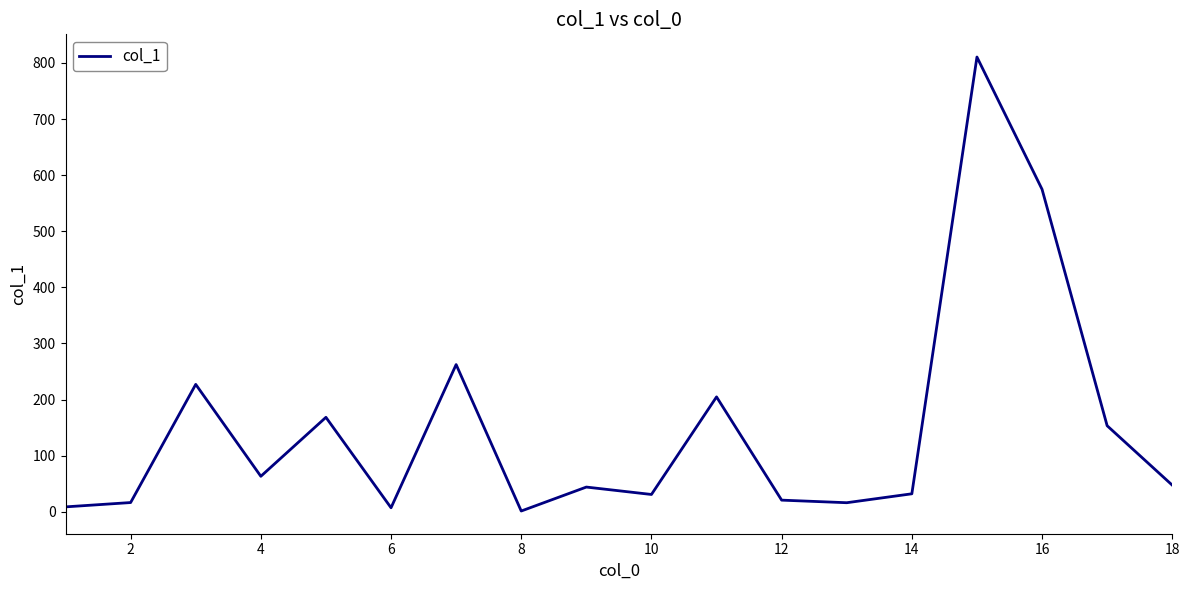

What is the value of the 12th point from the left?

20.8